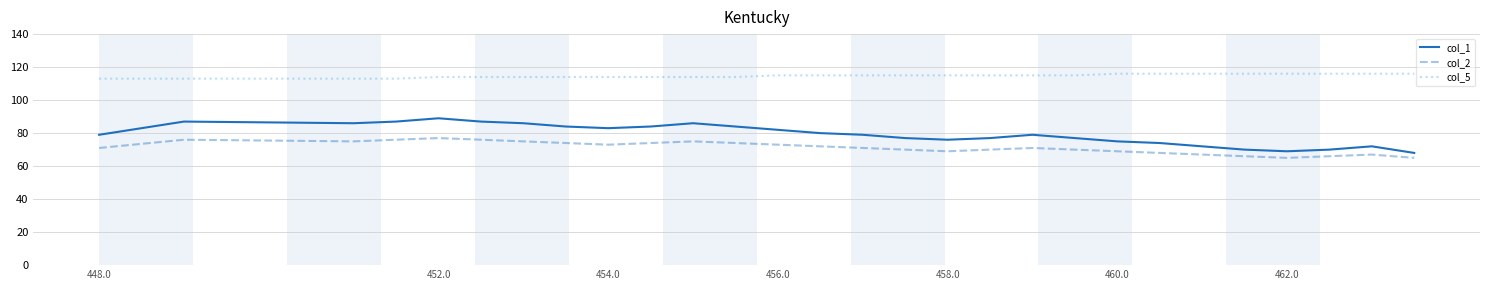

True or false: col_1 and col_5 cross at least once.

False